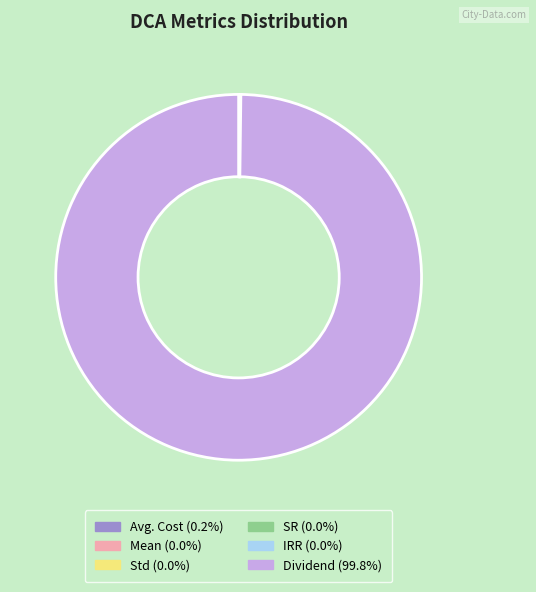

Does Dividend represent more than half of the total?

Yes